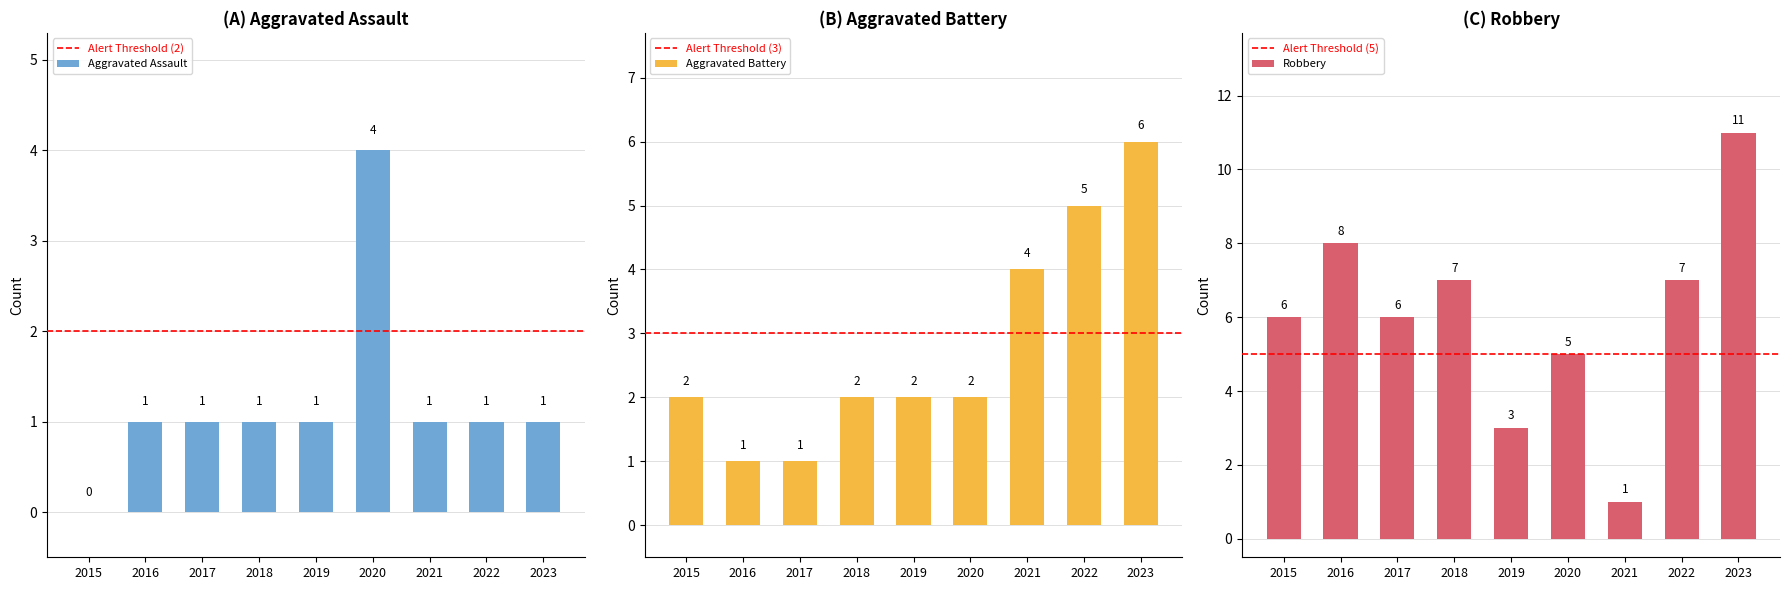

The value of Aggravated Assault at 2021 is 1. True or false?

True